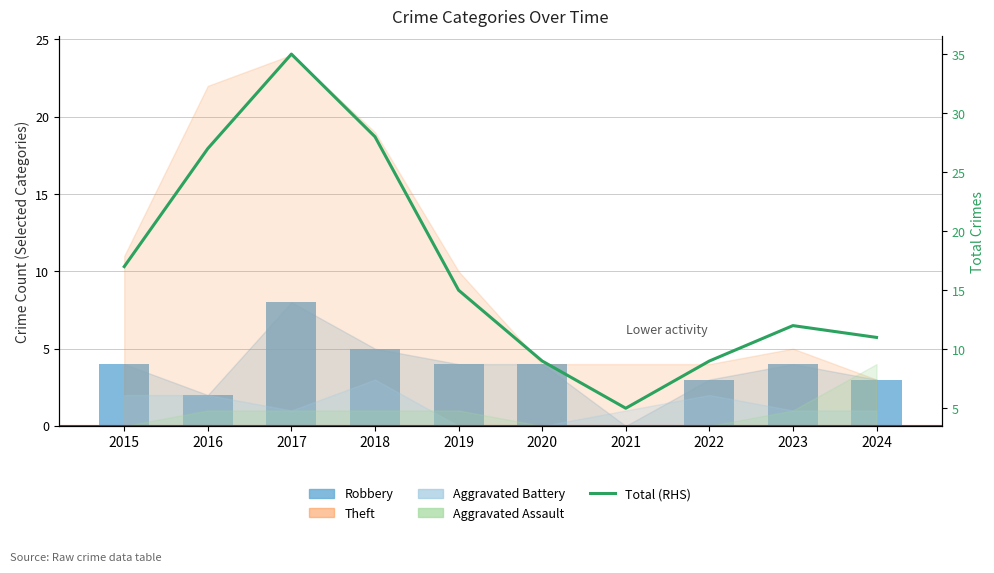

True or false: Total (RHS) has a value of 21 at 2023.

False